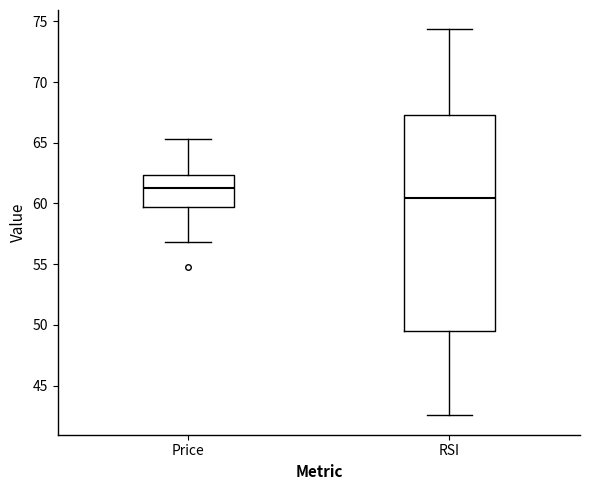

Which box is the tallest, from its lower edge to its upper edge?

RSI